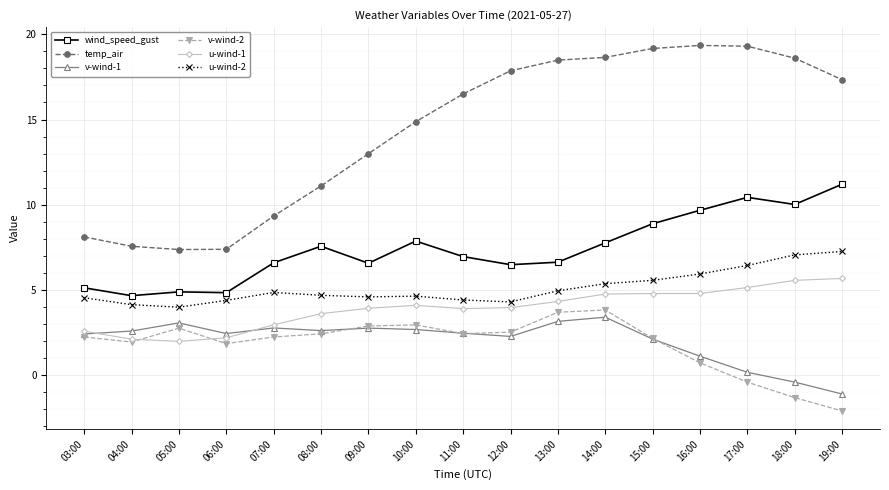

Where does the temp_air series first go above 16?

11:00